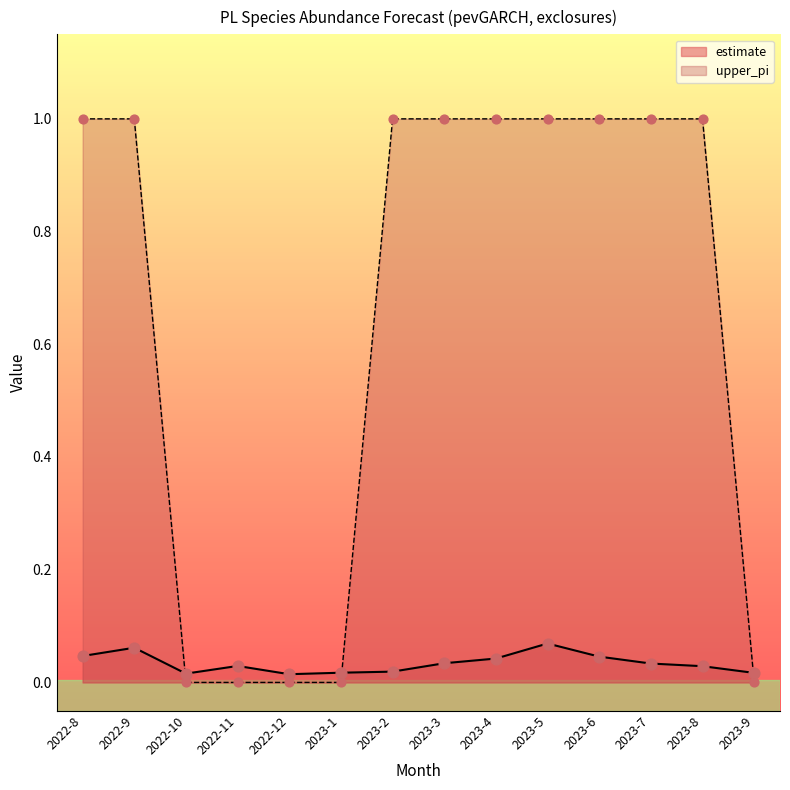

What is the total value across all series at 2023-2?

1.0